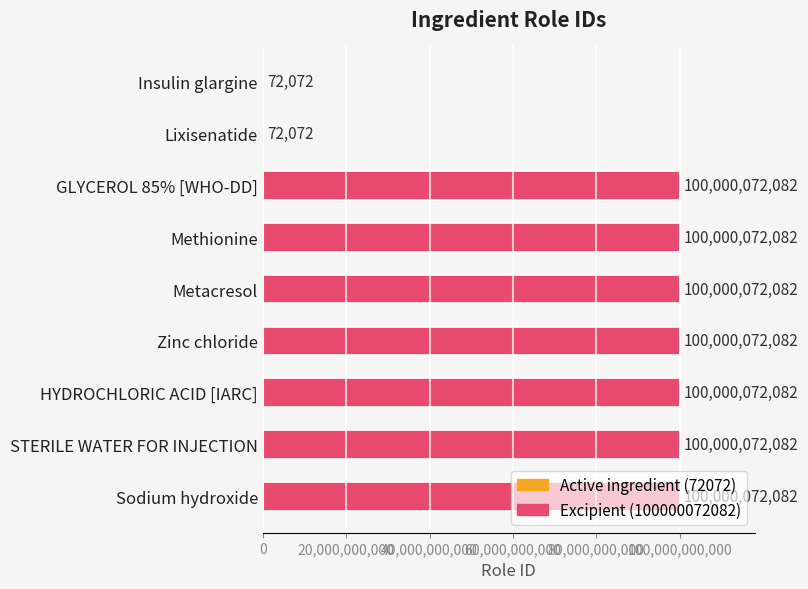

What value does the data have at STERILE WATER FOR INJECTION?

100000072082